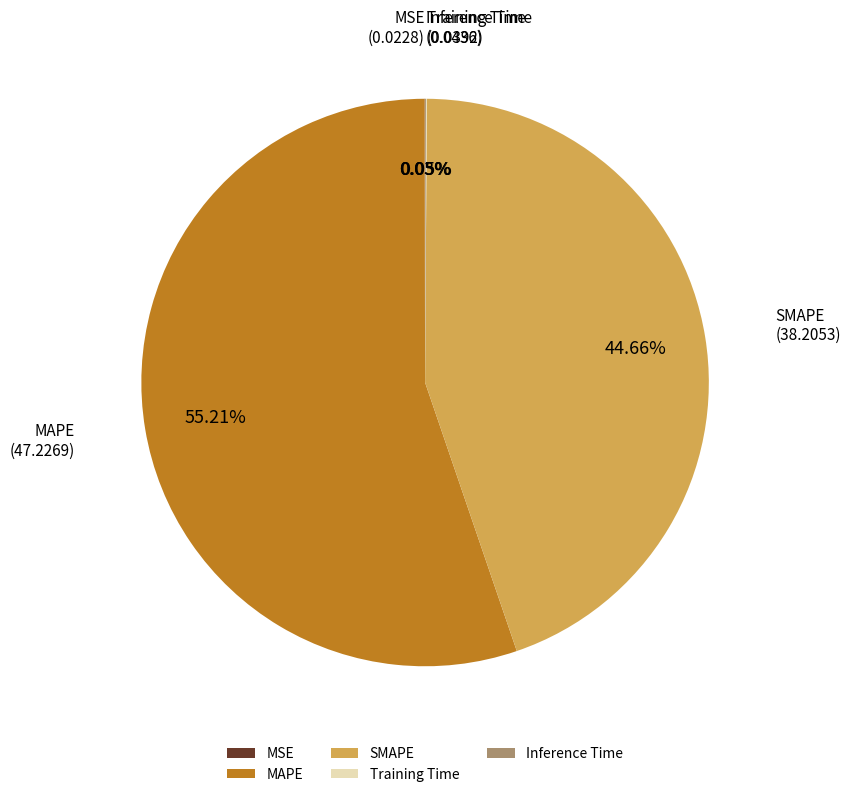

Combined, do SMAPE and MAPE account for over 50%?

Yes